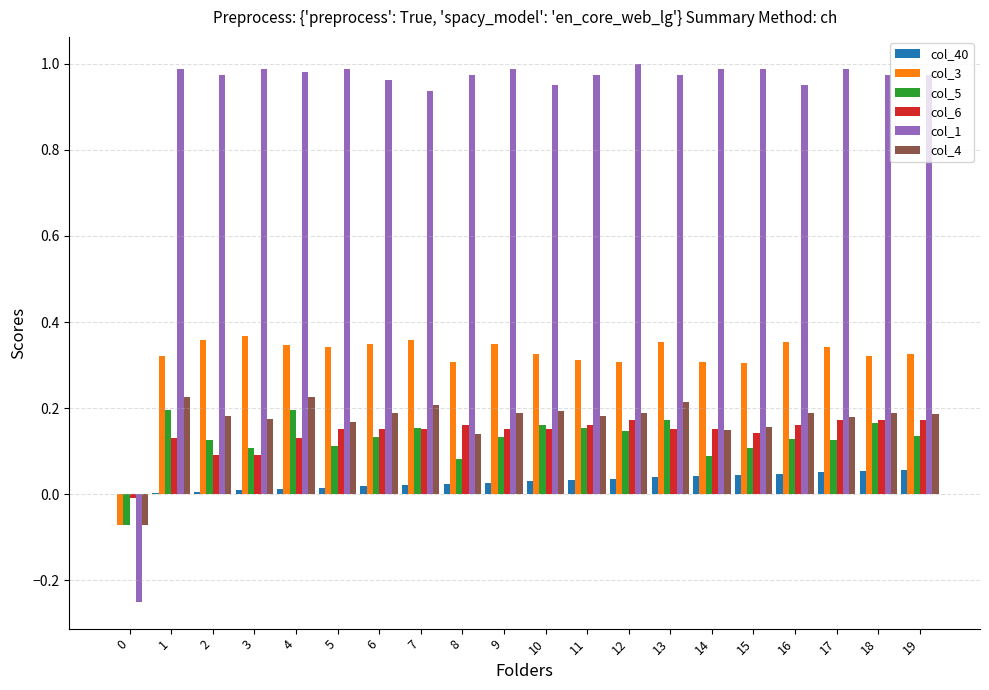

The col_5 series shows 0.3 at 13. True or false?

False